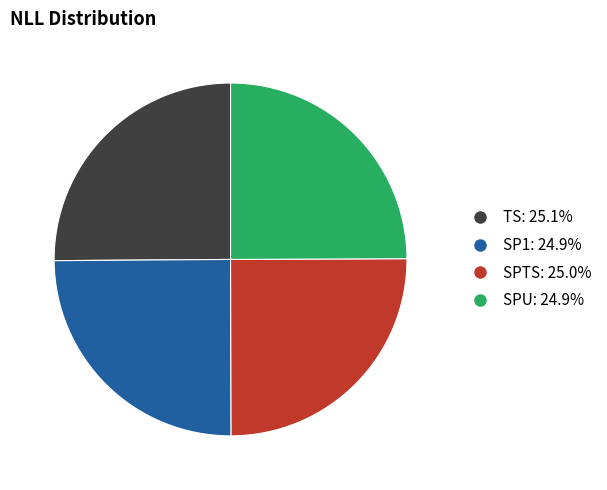

Count the number of slices in the pie.

4